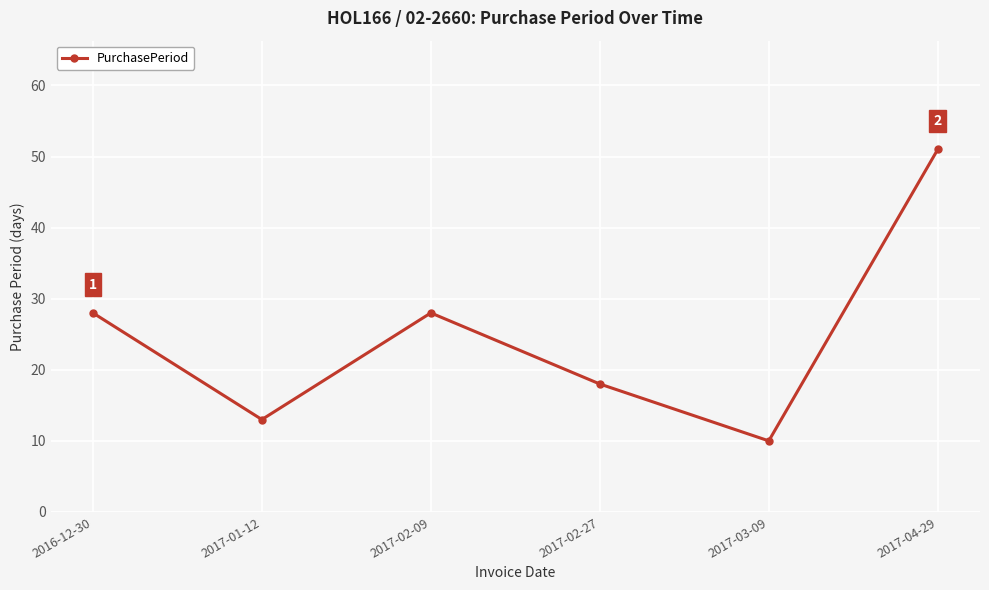

What is the approximate value at 2017-02-09, to the nearest 5?

30